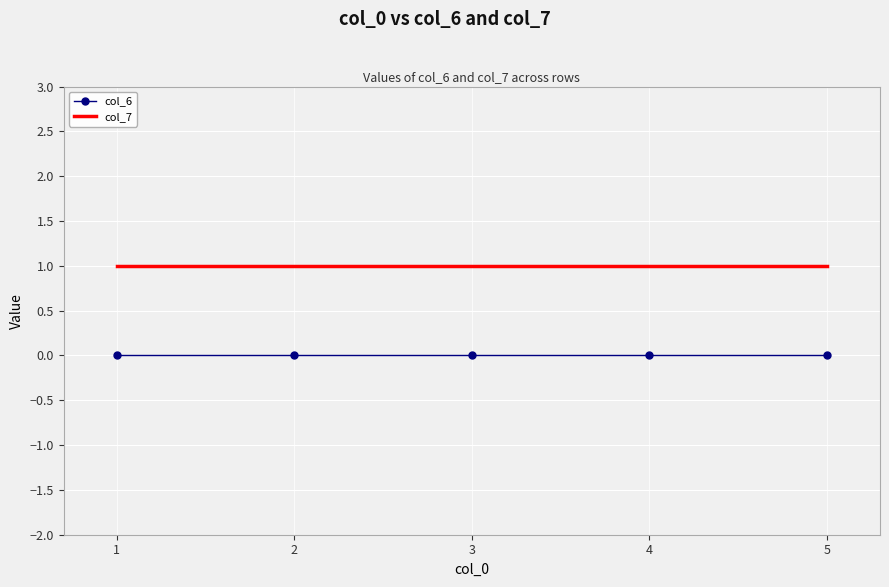

What is the total value across all series at 2?

1